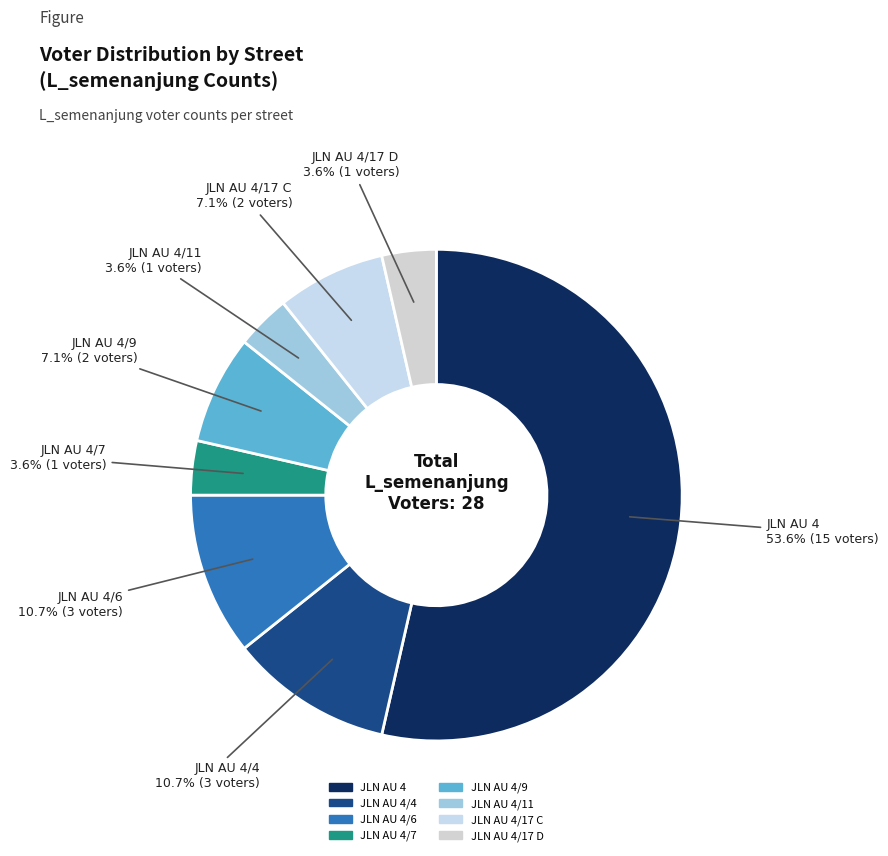

How many slices are in this pie chart?

8